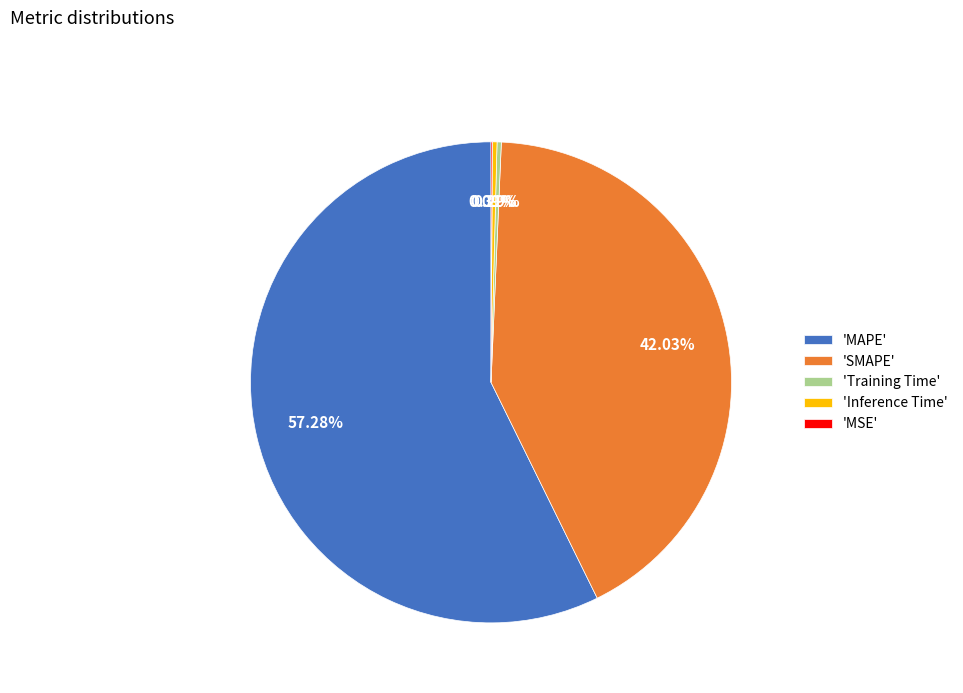

Does any single category account for the majority?

Yes